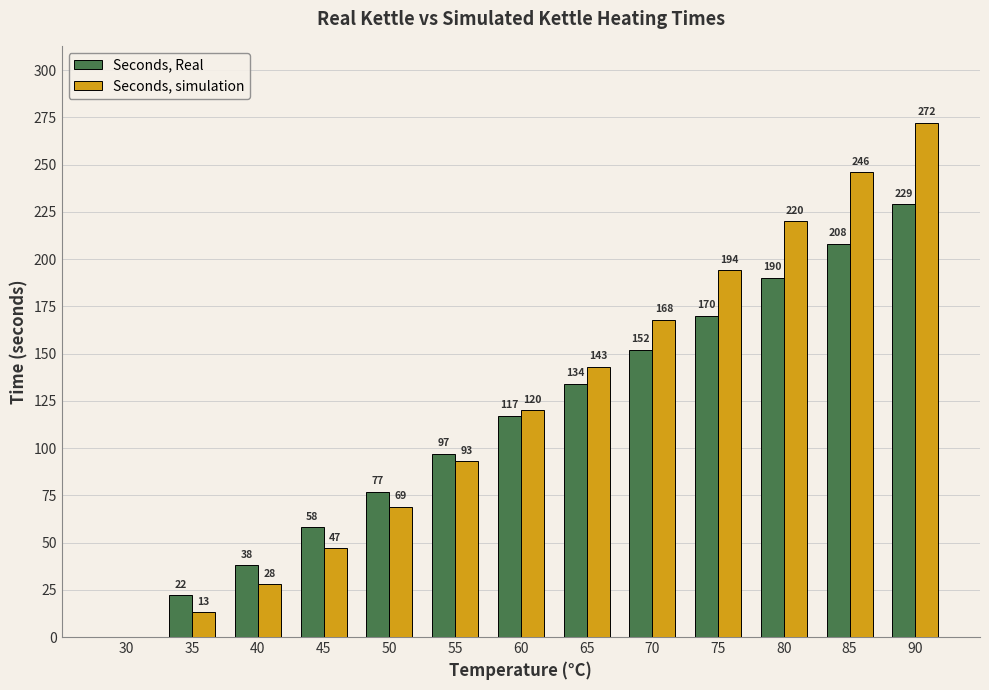

What is the sum of the Seconds, Real values at 90 and 75?

399